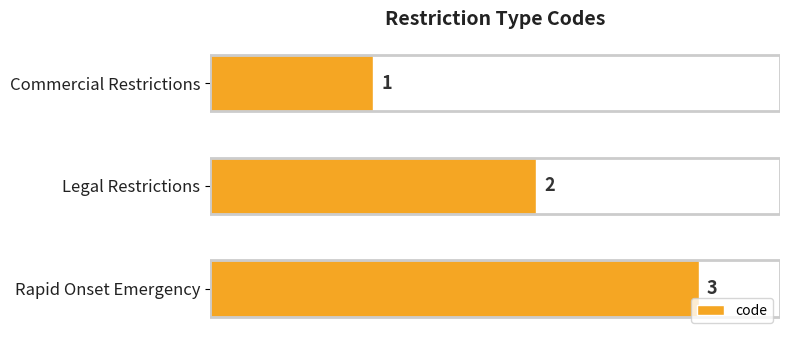

Are the bars grouped side by side (vs. stacked)?

No